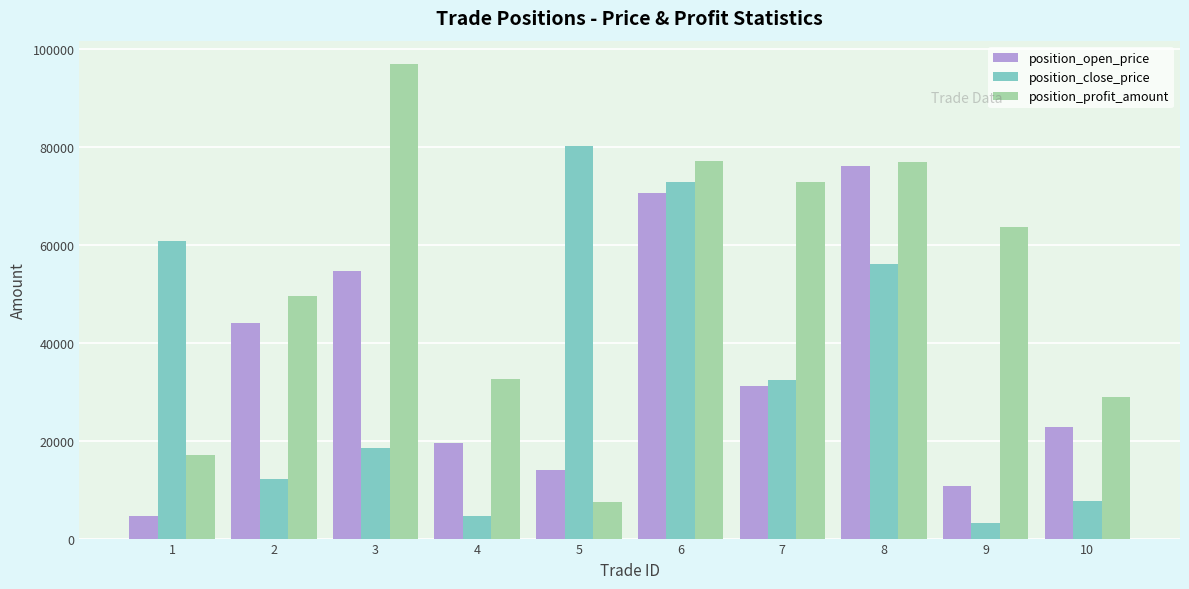

What is the approximate value of position_close_price at 9, to the nearest 10?

3140